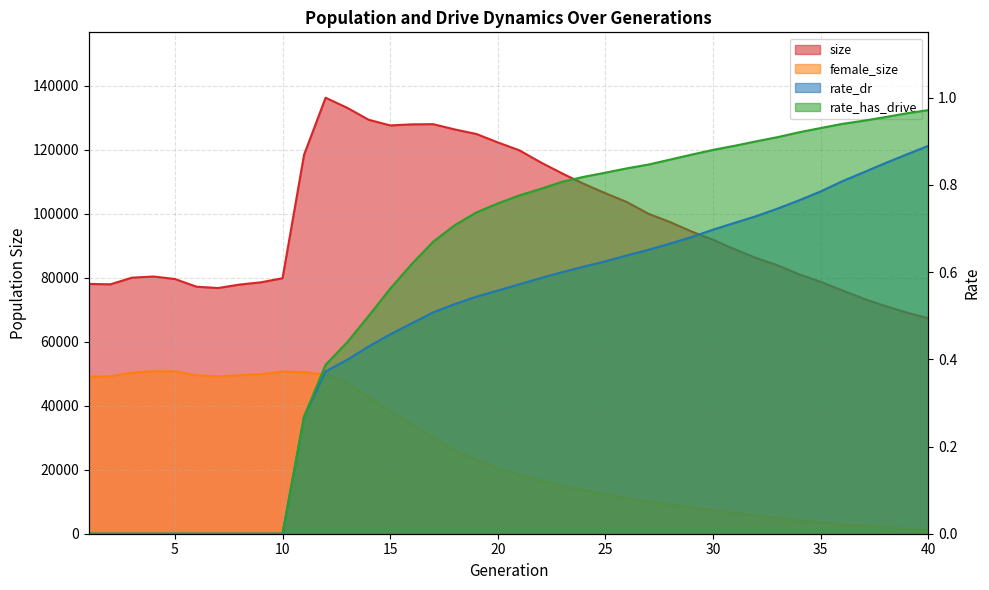

Is the value of rate_dr at 18 greater than the value of rate_has_drive at 3?

Yes